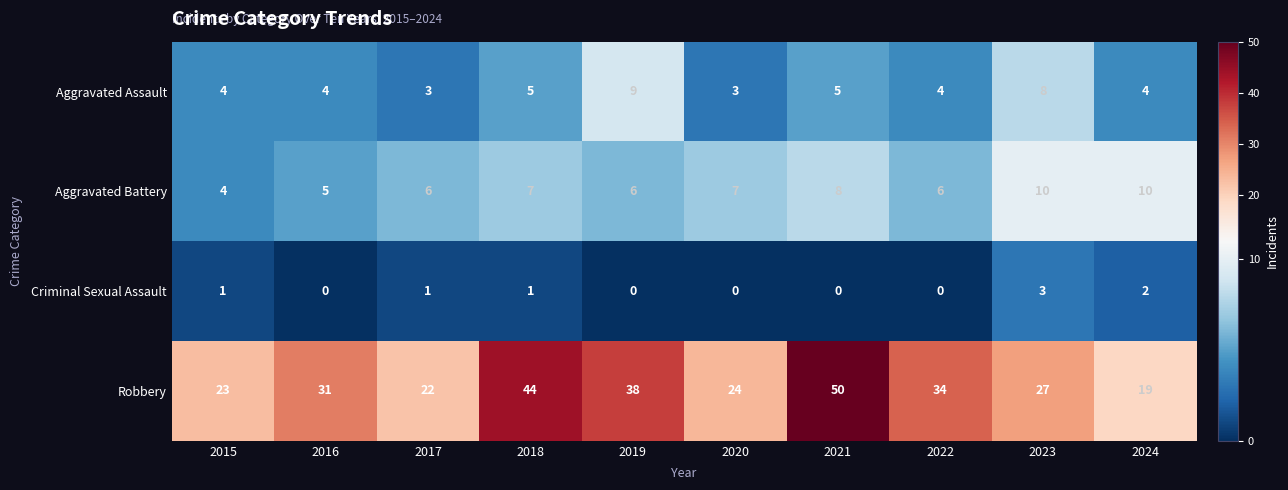

Which series has the largest total across all categories?

Robbery